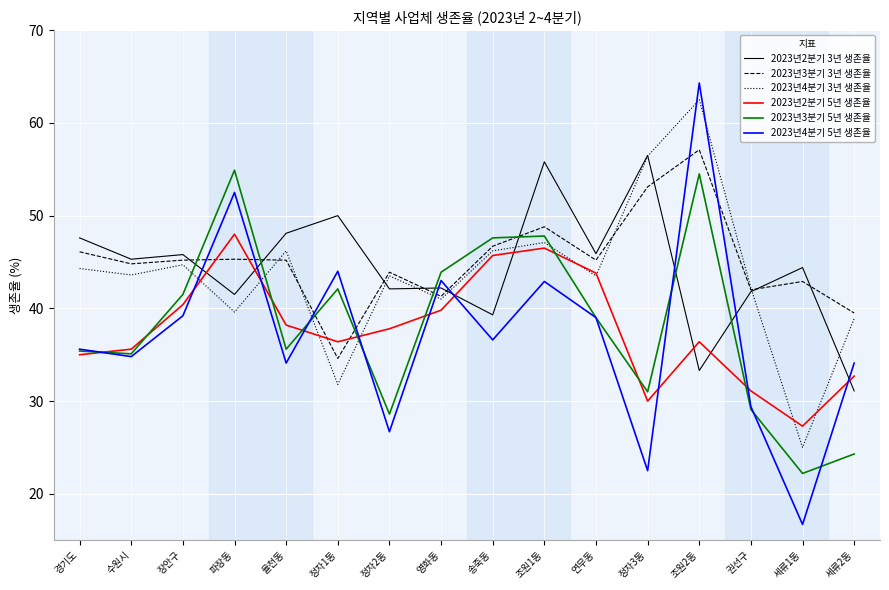

Which series changed the most between 경기도 and 조원2동?

2023년4분기 5년 생존율